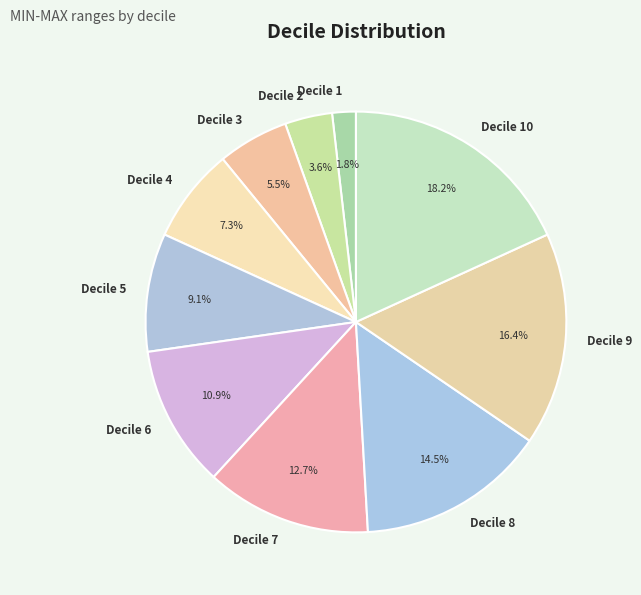

To the nearest percent, what is the combined percentage of Decile 7 and Decile 10?

31%